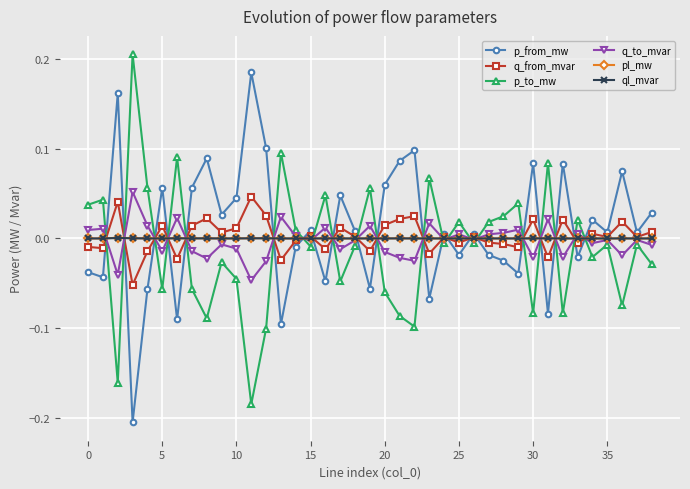

True or false: p_from_mw has more than 2 interior local peaks.

True